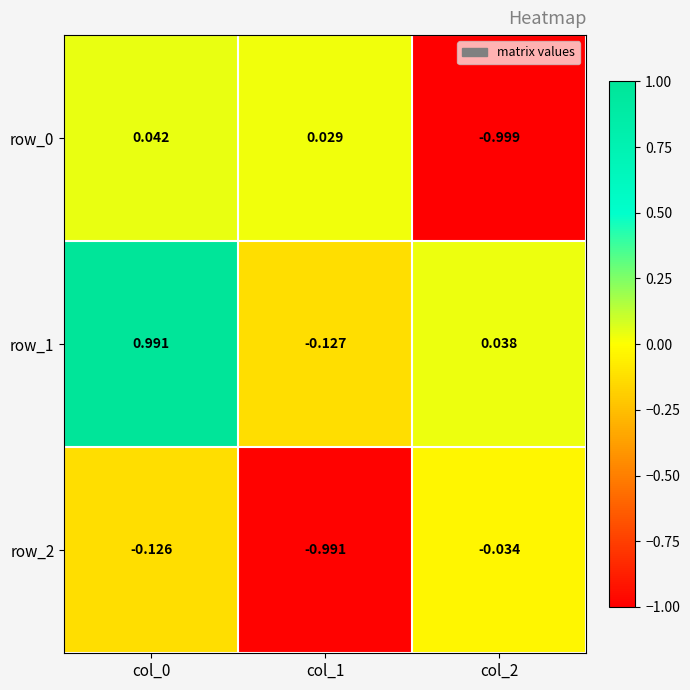

Is the value of row_2 at col_1 greater than the value of row_1 at col_1?

No